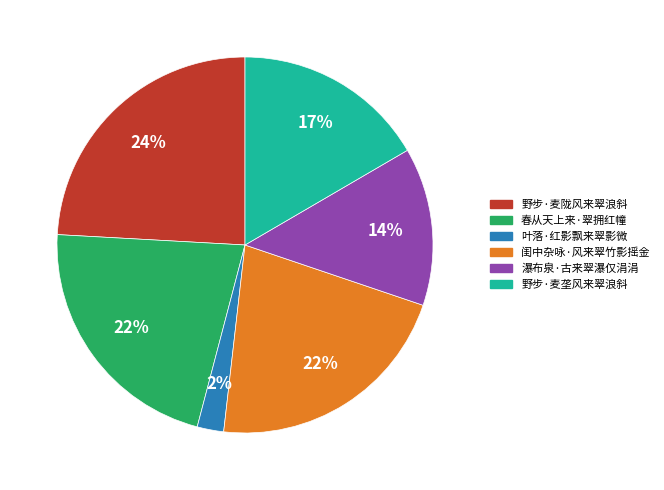

To the nearest percent, what is the combined percentage of 春从天上来·翠拥红幢 and 叶落·红影飘来翠影微?

24%